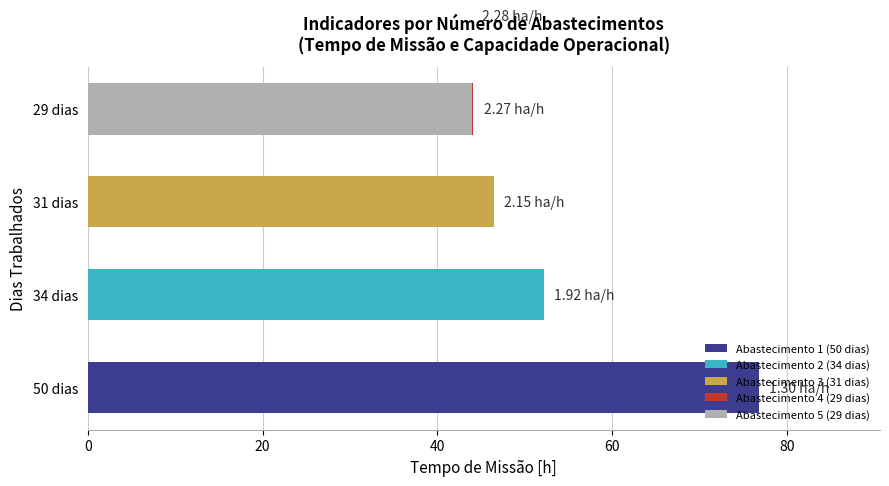

Which series has the largest range (max minus min)?

Abastecimento 1 (50 dias)